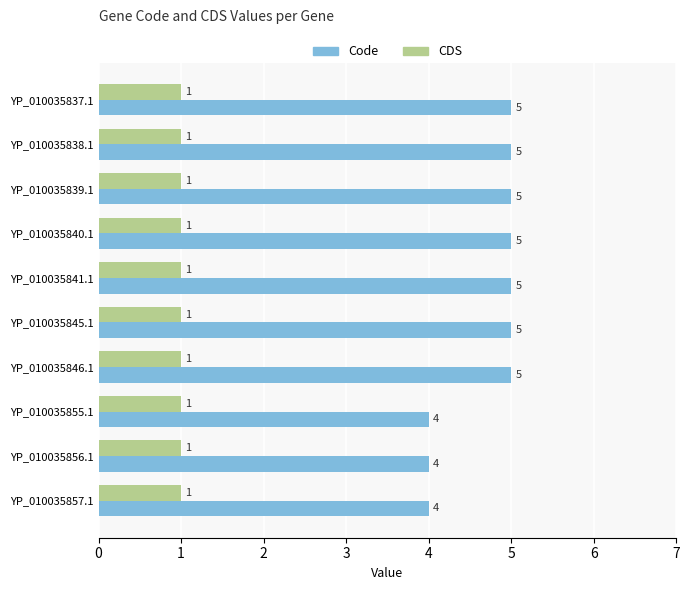

Is the value of Code at YP_010035857.1 greater than the value of CDS at YP_010035856.1?

Yes